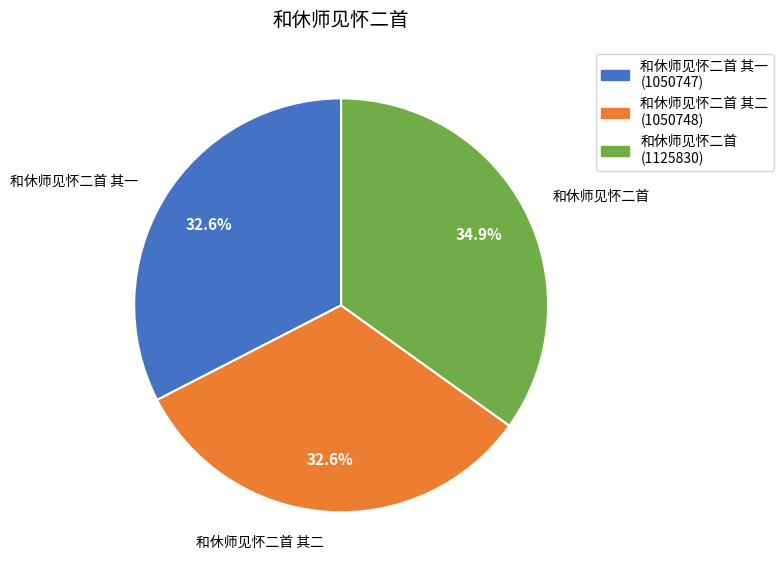

Is there any slice that represents more than half of the pie?

No